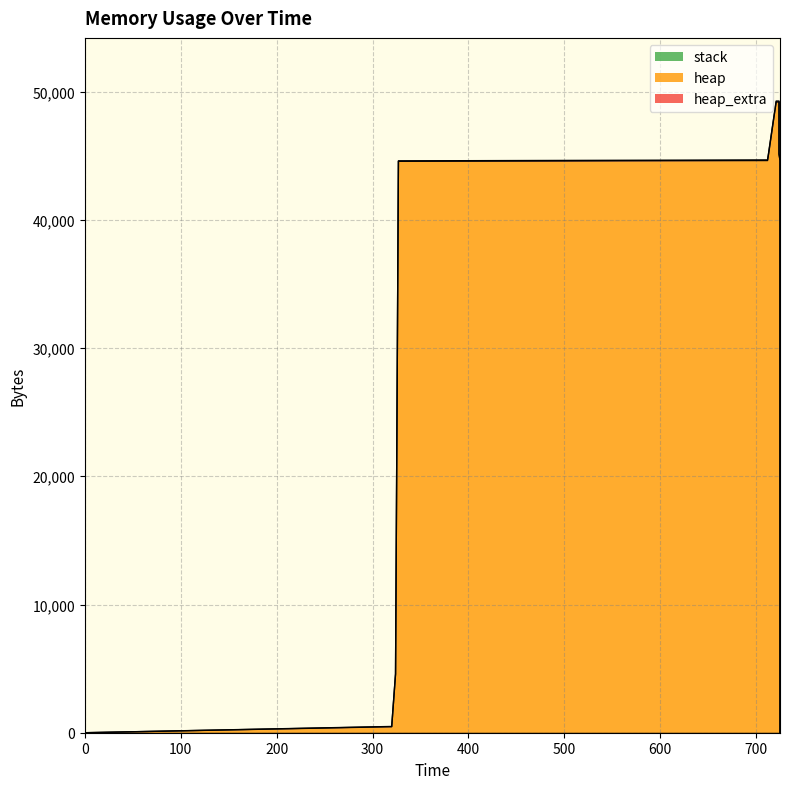

At which label is heap closest to 24597?

725